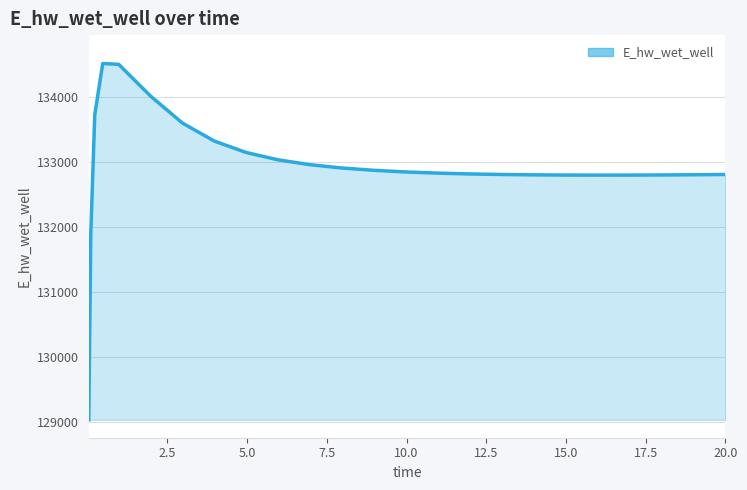

What is the greatest value displayed?

134518.7